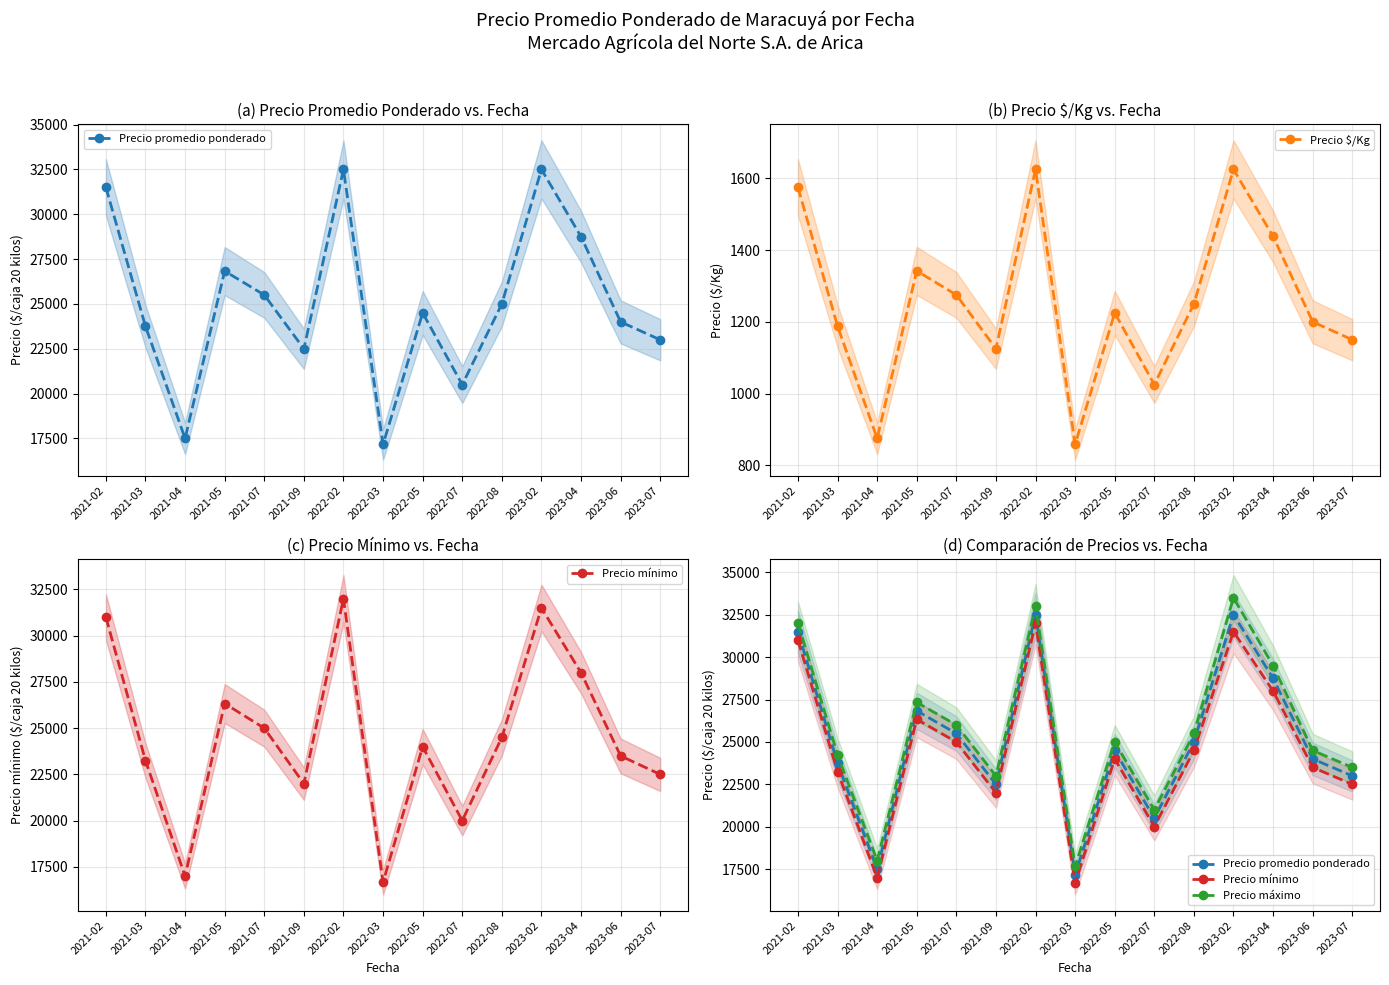

The Precio promedio ponderado series shows 25500 at 2021-07. True or false?

True